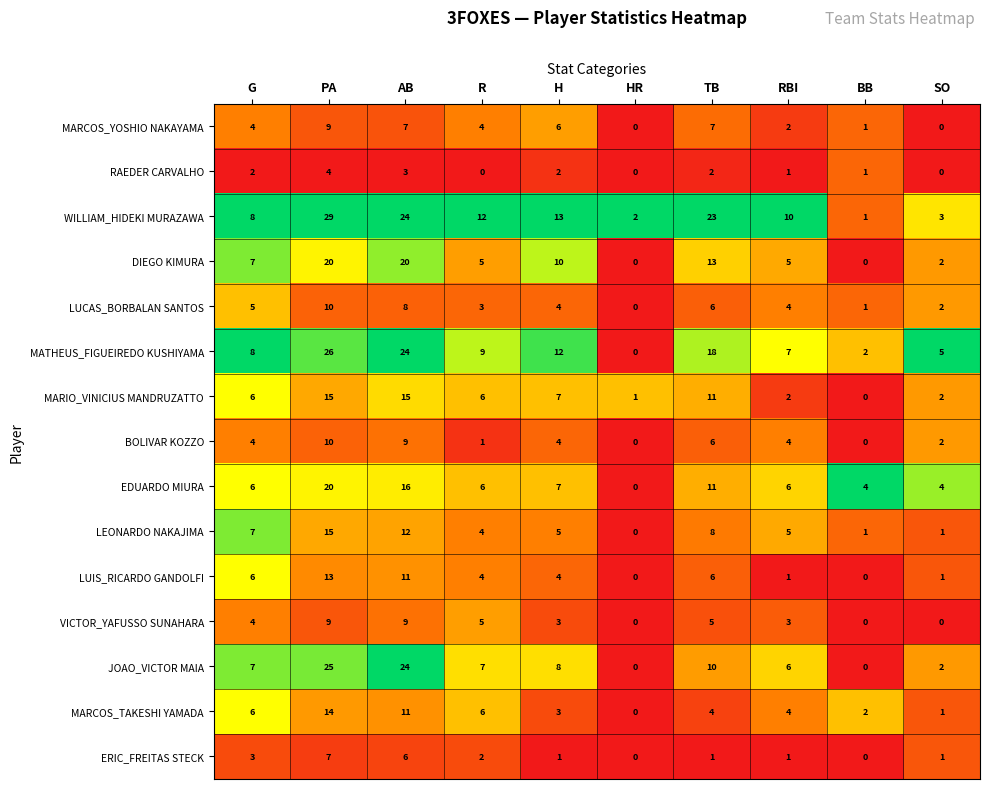

What is the average value of the MARCOS_TAKESHI YAMADA series?

5